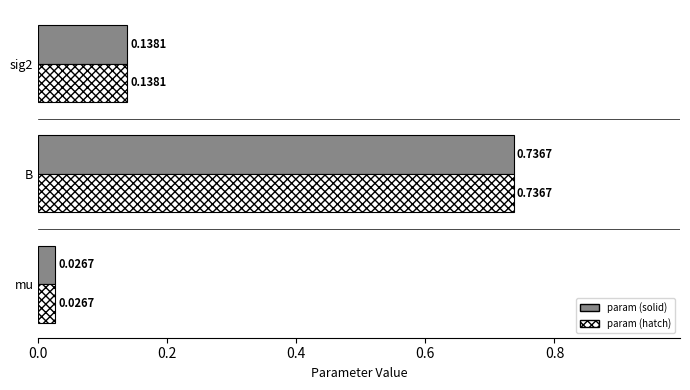

At which category is the sum across all series the highest?

B